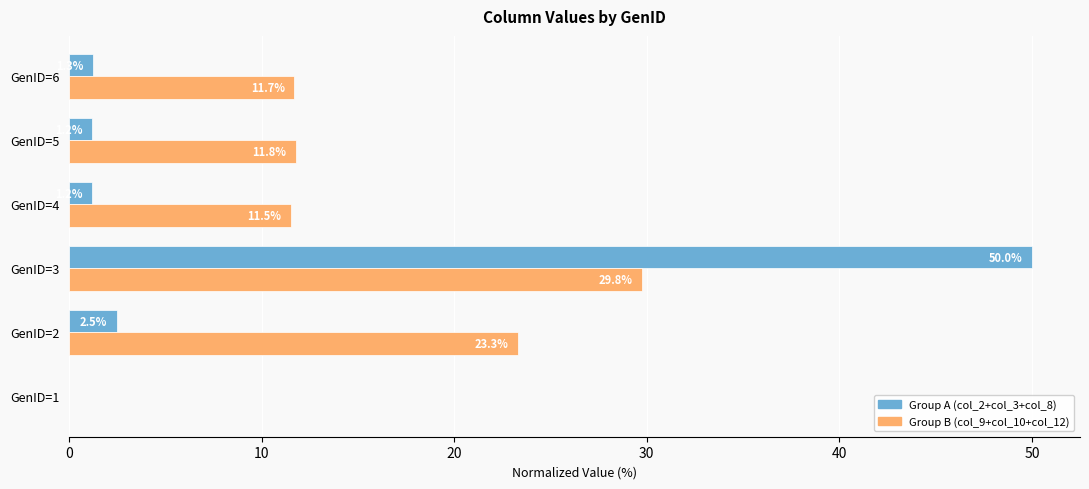

What is the sum of all Group B (col_9+col_10+col_12) values?

88.1